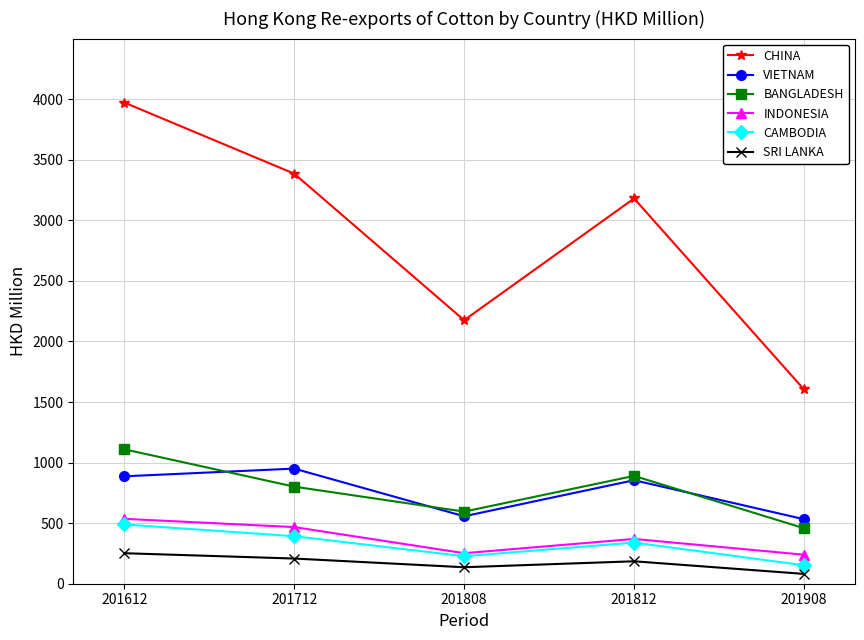

What is the highest value of the VIETNAM series?

950.3